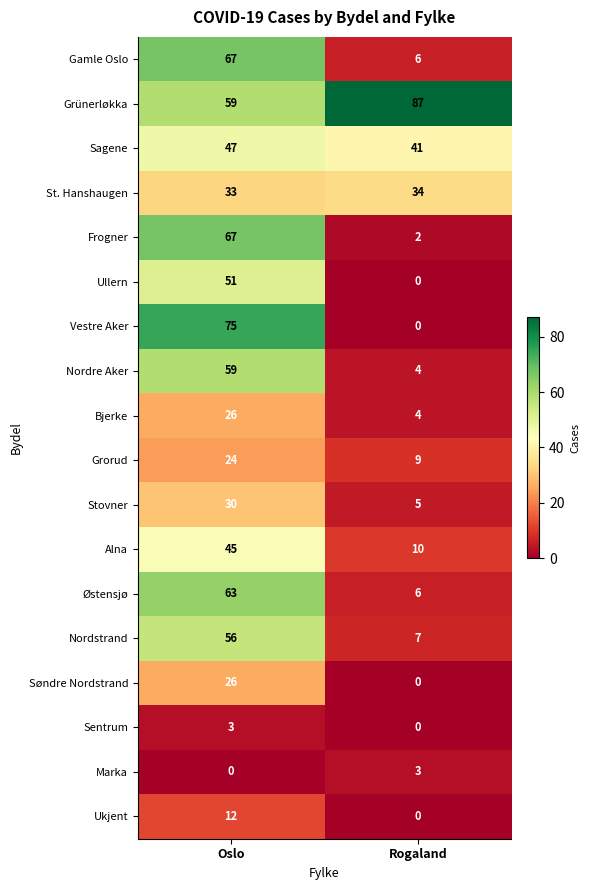

Which series has the widest spread of values?

Vestre Aker